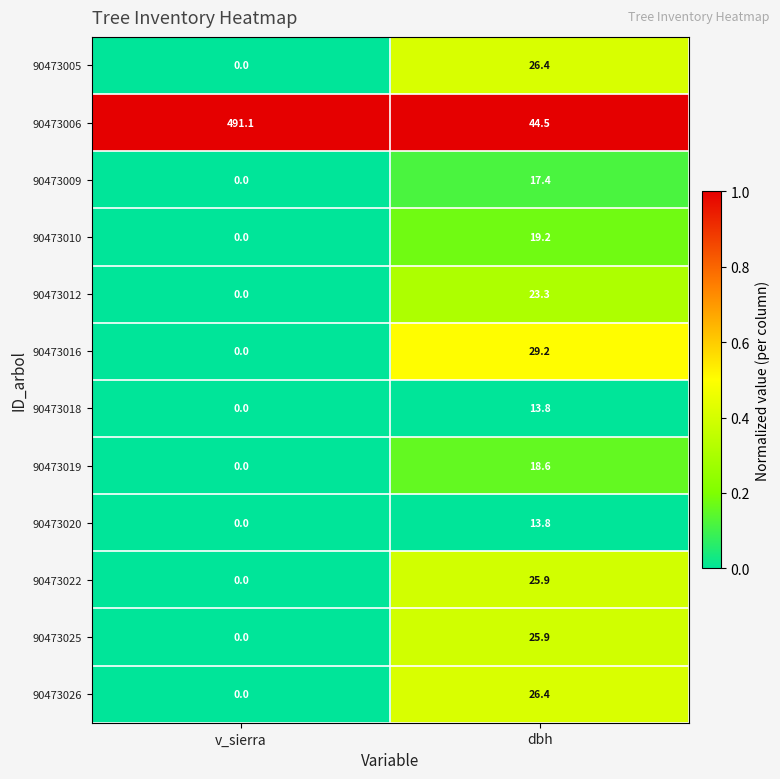

Is it true that 90473005 equals 9.1 at v_sierra?

False